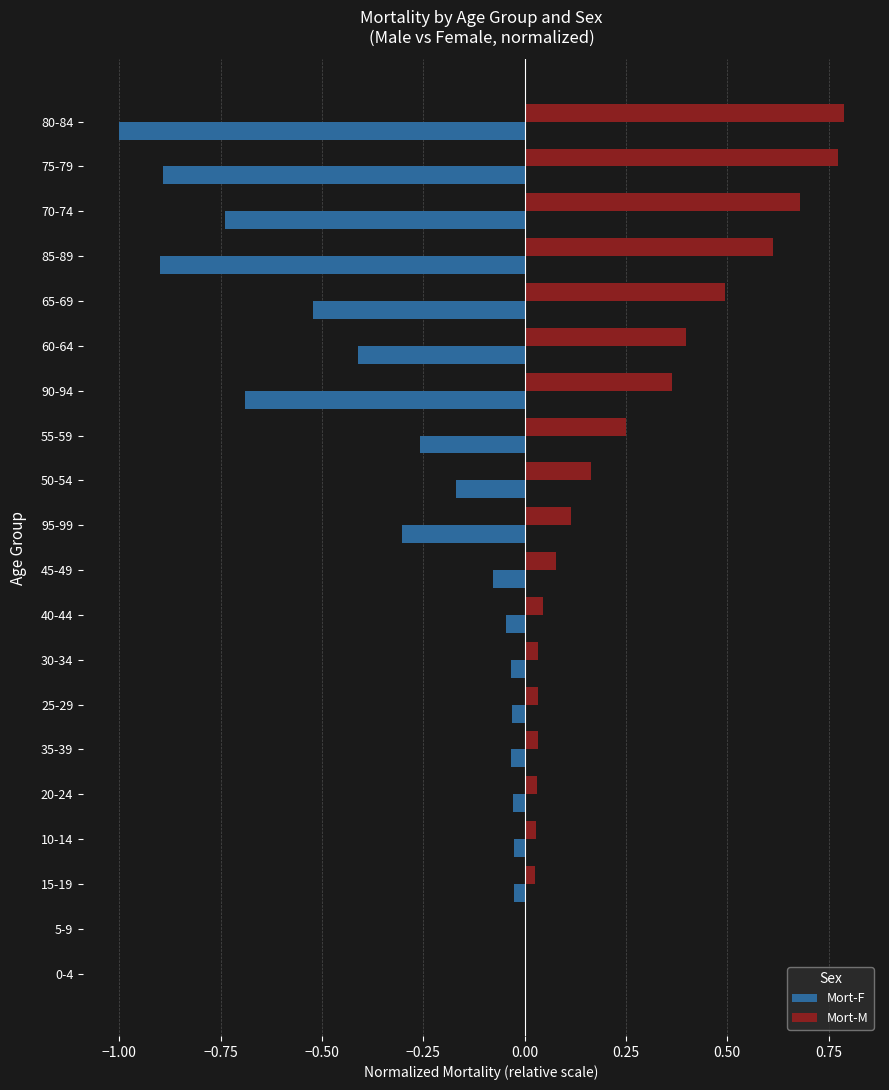

How many distinct data groups are displayed?

2